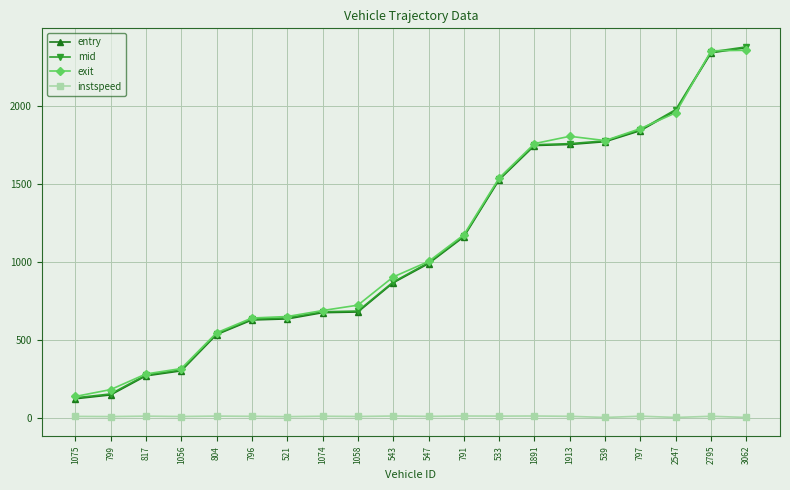

At which label does entry first exceed 989?

547